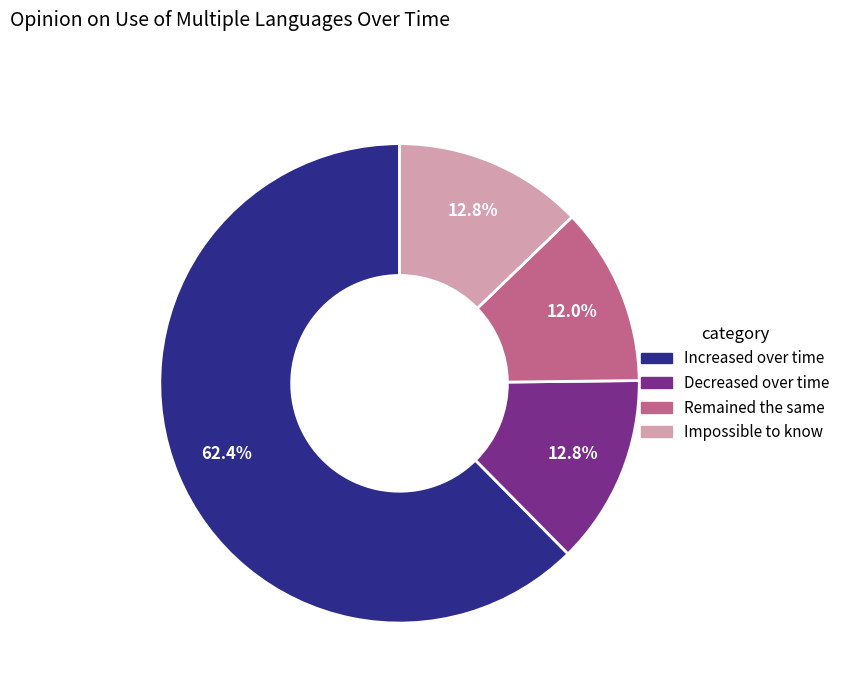

Between Increased over time and Decreased over time, which is larger?

Increased over time